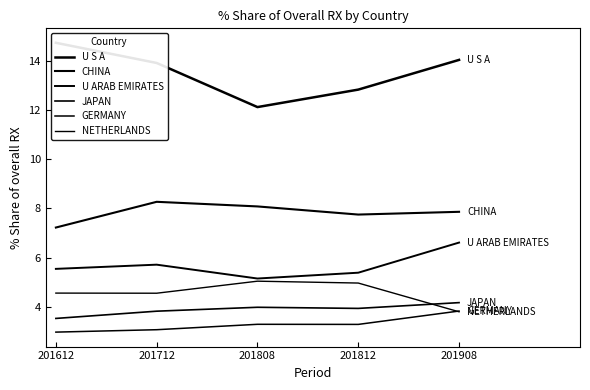

The value of NETHERLANDS at 201808 is 6.6. True or false?

False